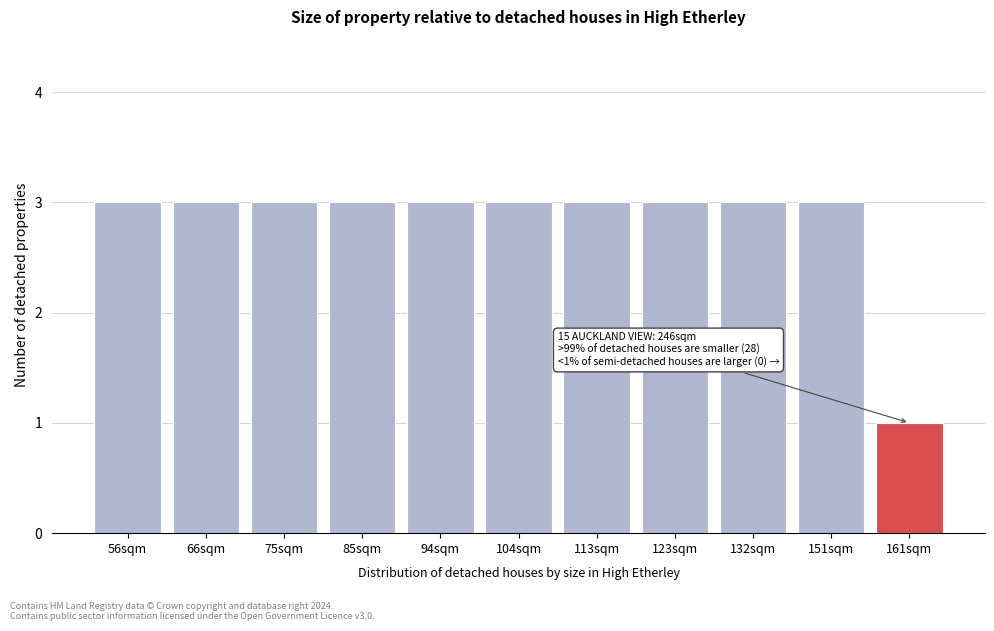

Reading right to left, what are all the values shown in this chart?

161sqm=1	151sqm=3	132sqm=3	123sqm=3	113sqm=3	104sqm=3	94sqm=3	85sqm=3	75sqm=3	66sqm=3	56sqm=3